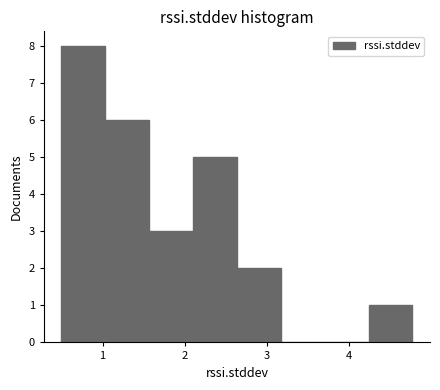

Reading left to right, list every bar in this chart as the range it spans on the x-axis followed by its height. Neither the bar edges nor the heights are printed on the chart, so give them approximately, as read against the axes.

0.5 to 1.0: 8
1.0 to 1.6: 6
1.6 to 2.1: 3
2.1 to 2.6: 5
2.6 to 3.2: 2
3.2 to 3.7: 0
3.7 to 4.2: 0
4.2 to 4.8: 1